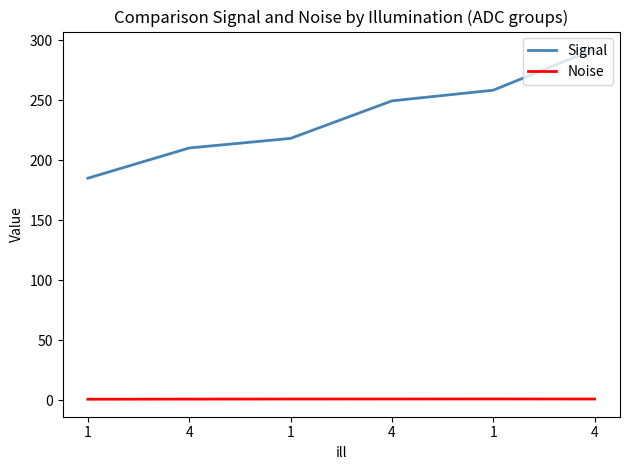

Is this an area chart (filled region under the line)?

No